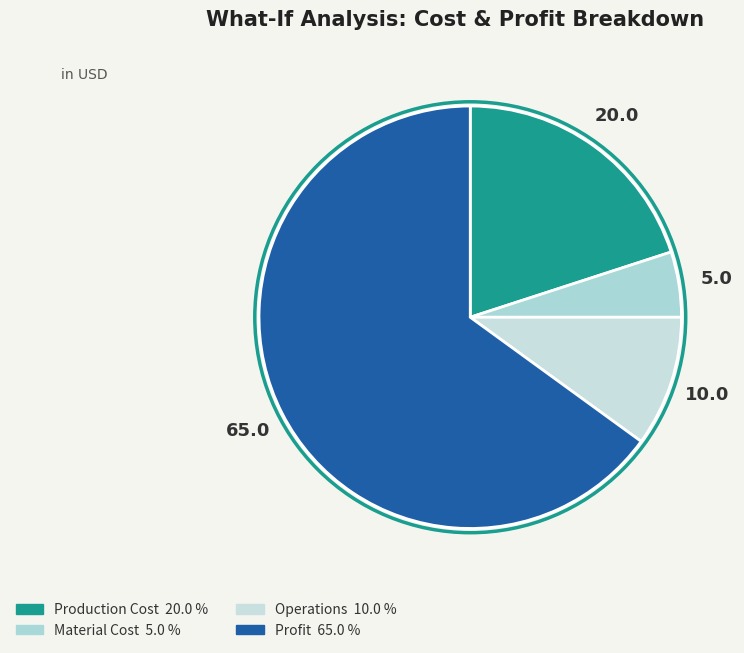

What percentage is NOT represented by Profit?

35.0%